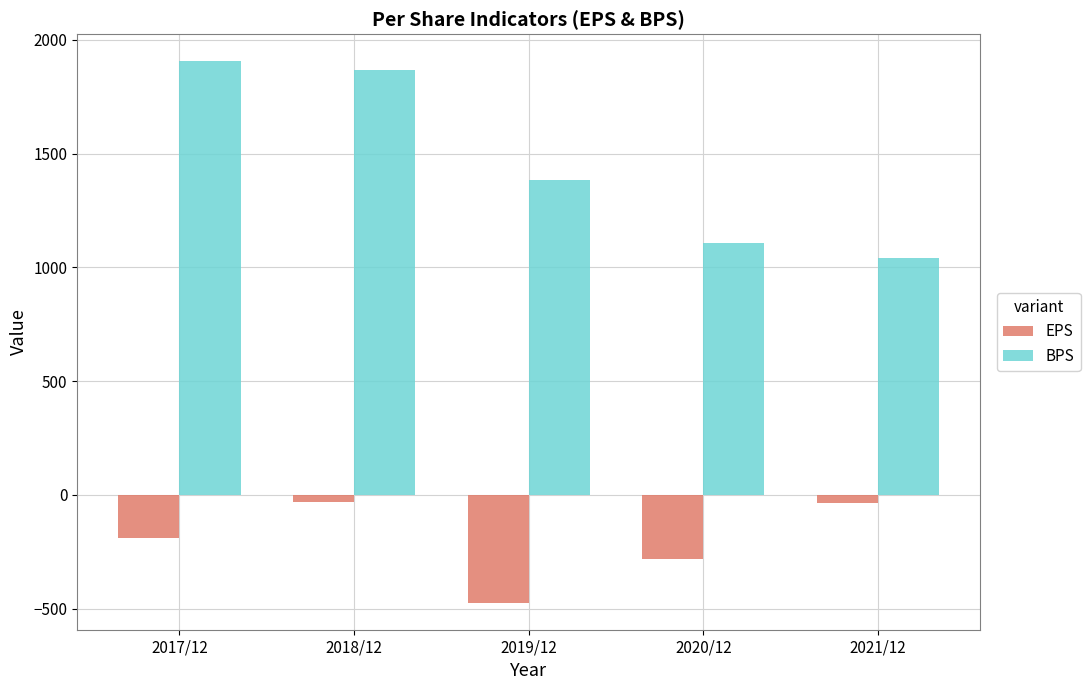

What is the greatest value displayed?

1906